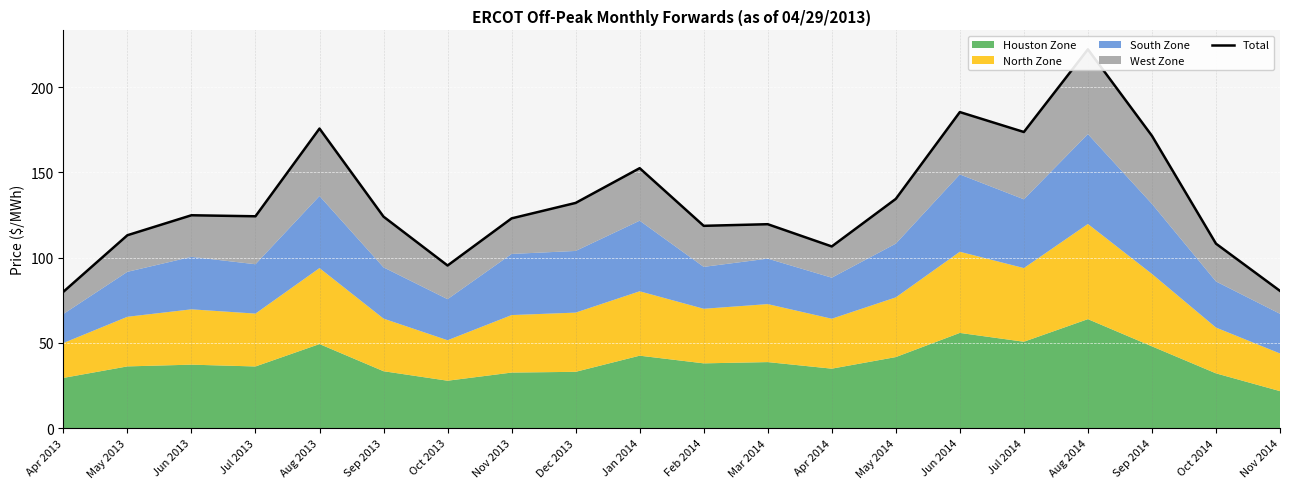

What is the maximum value shown in the chart?

222.3